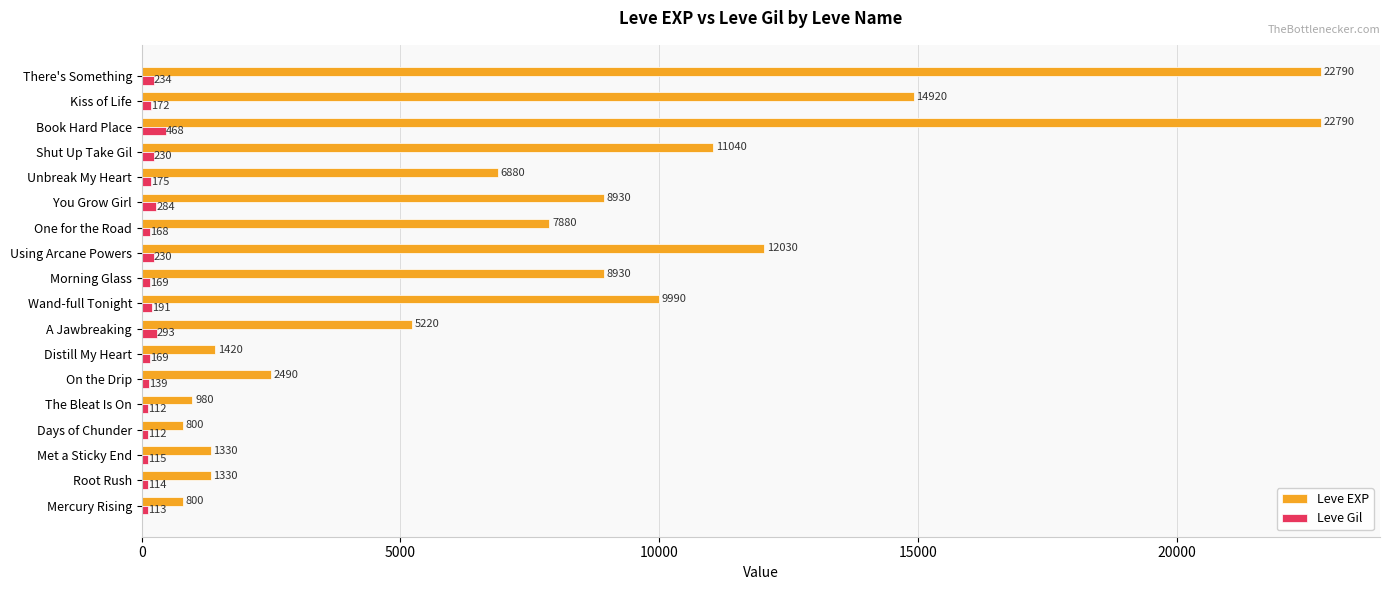

Which series has the largest total across all categories?

Leve EXP